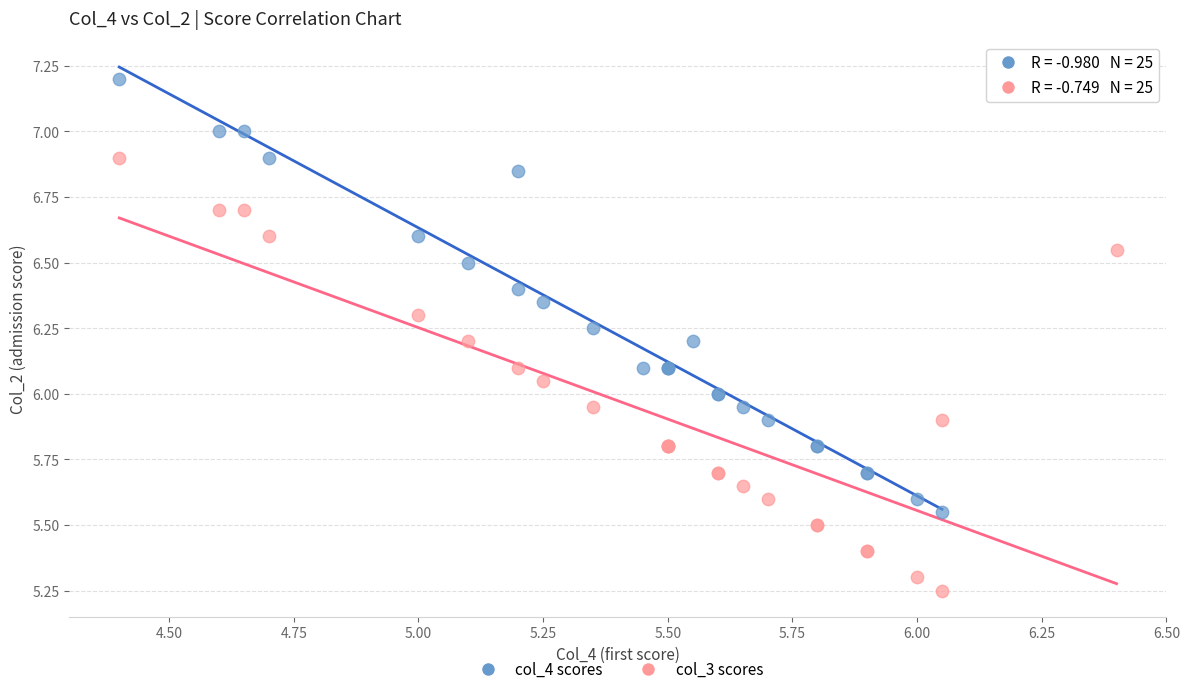

Which series reaches the maximum Y coordinate?

col_4 scores